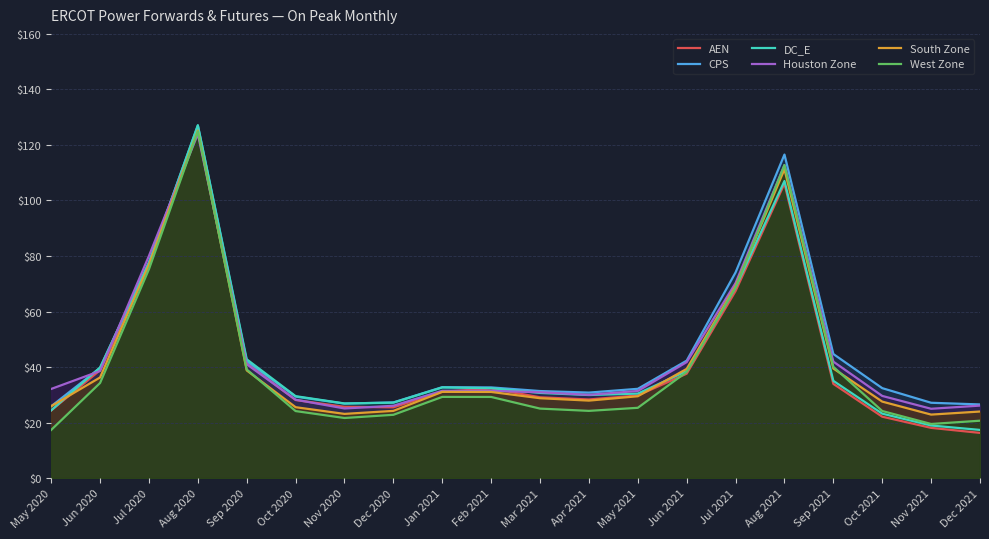

What is the label of the 7th point from the right?

Jun 2021